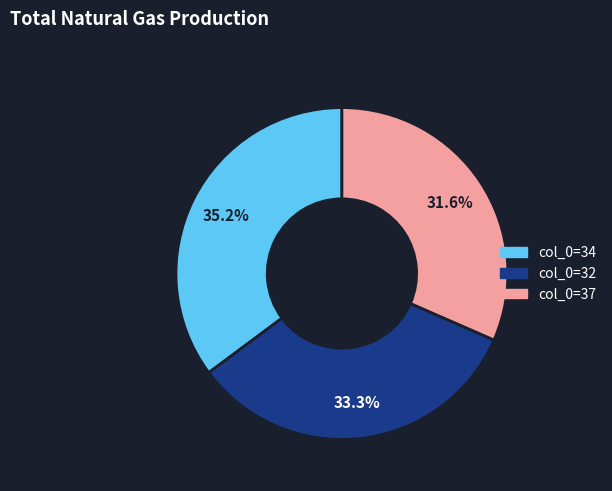

Does any single category account for the majority?

No